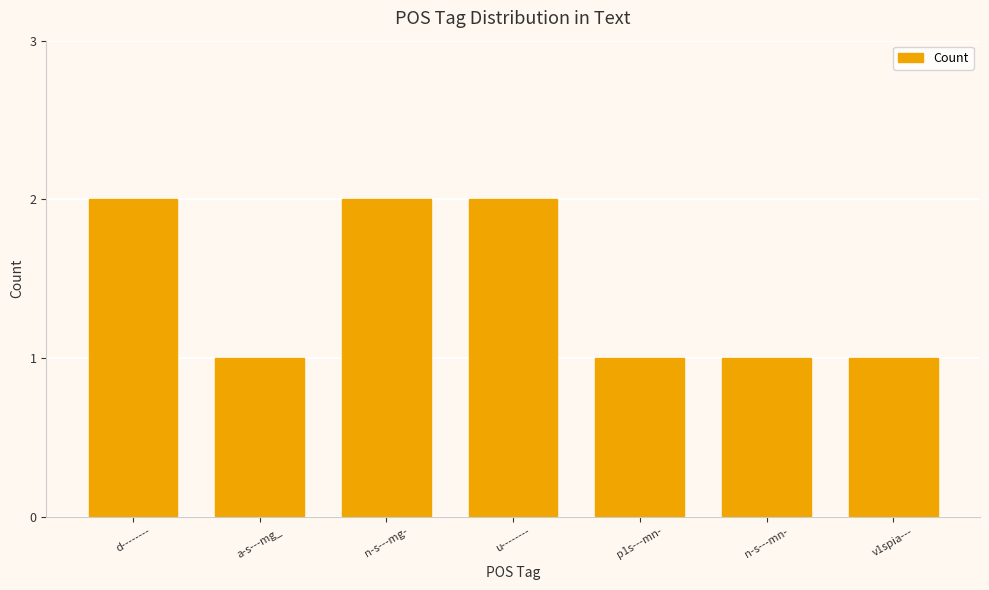

Reading right to left, what are all the values shown in this chart?

v1spia---=1	n-s---mn-=1	p1s---mn-=1	u--------=2	n-s---mg-=2	a-s---mg_=1	d--------=2